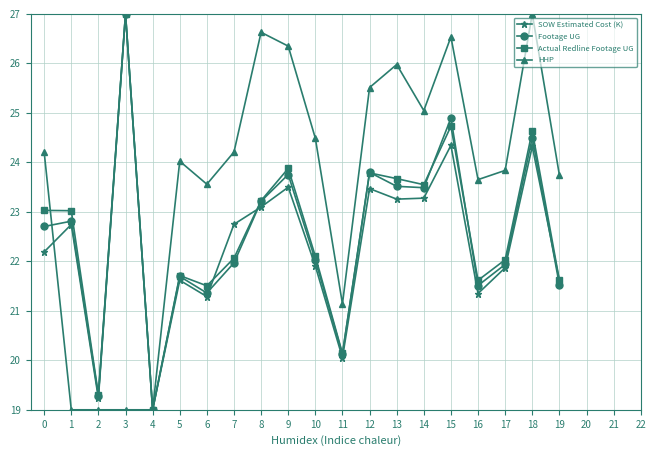

What is the spread (max minus min) of values at 17?

2.0